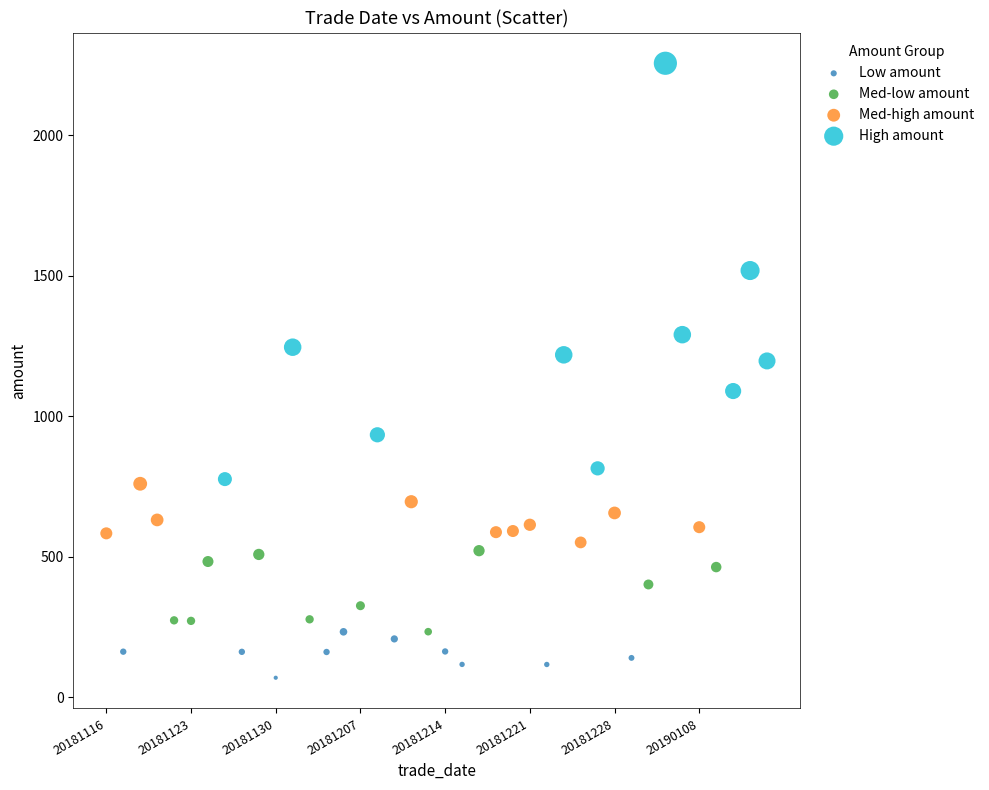

Which series has the largest Y range (max minus min)?

High amount